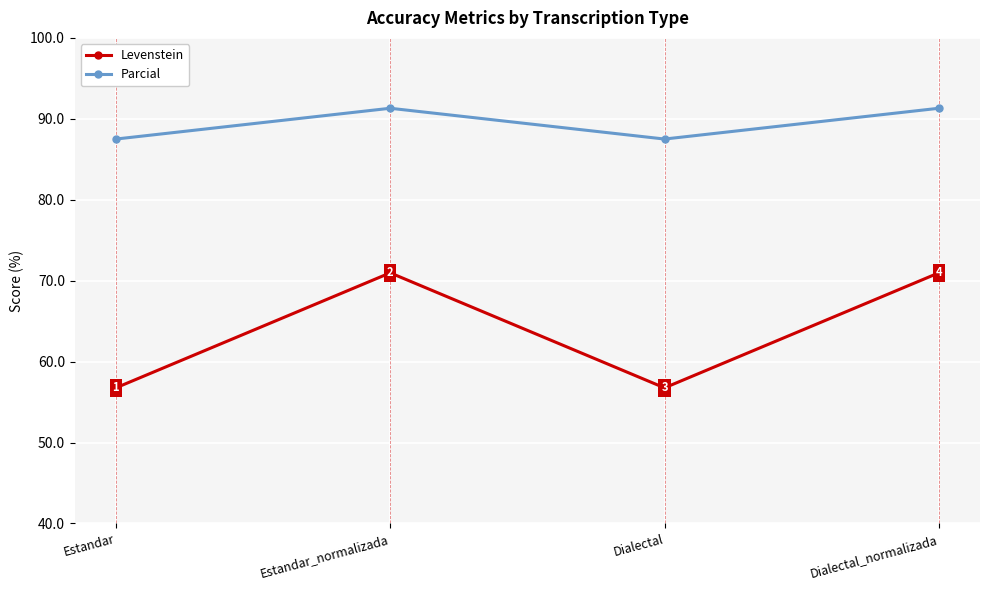

True or false: Parcial and Levenstein cross at least once.

False